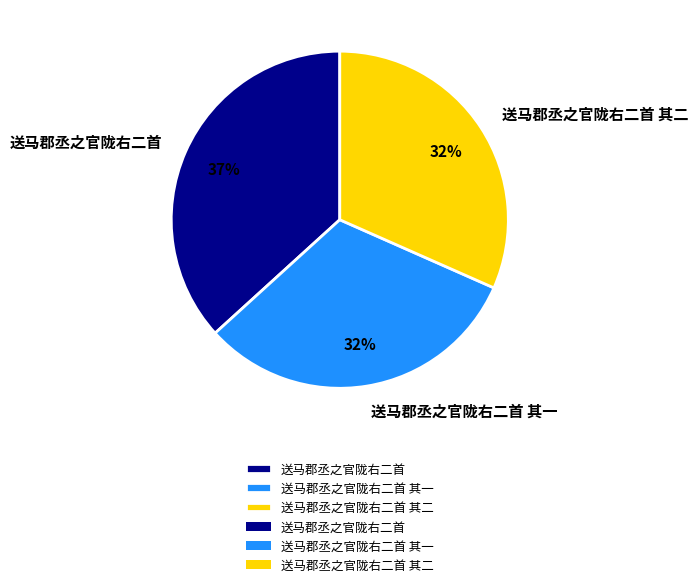

What percentage is the 送马郡丞之官陇右二首 slice, to the nearest percent?

37%